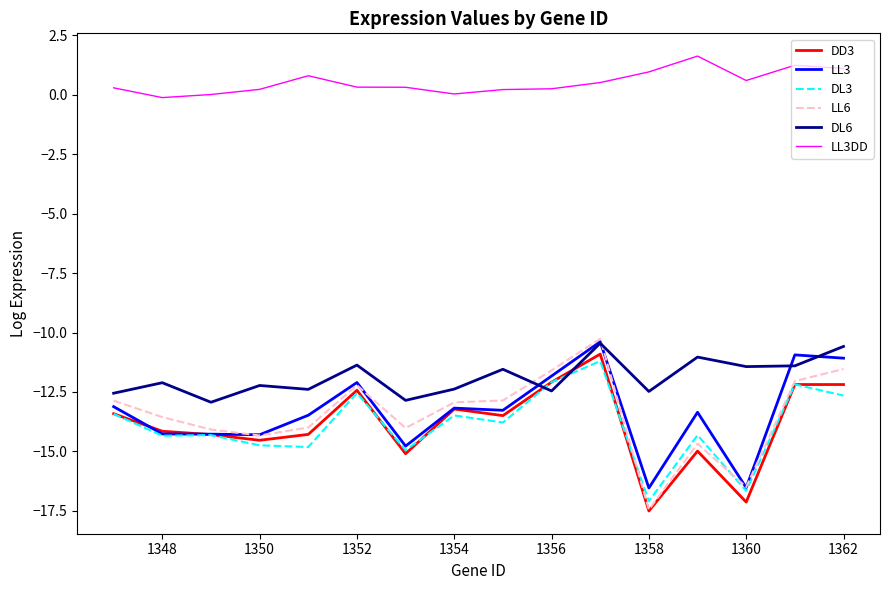

True or false: DL3 has more than 1 interior local peaks.

True